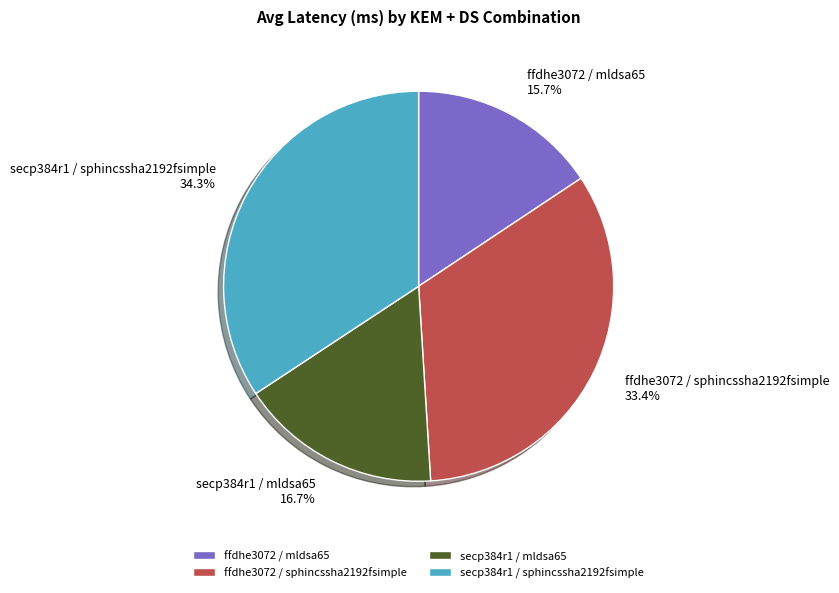

Between ffdhe3072 / sphincssha2192fsimple and ffdhe3072 / mldsa65, which is larger?

ffdhe3072 / sphincssha2192fsimple